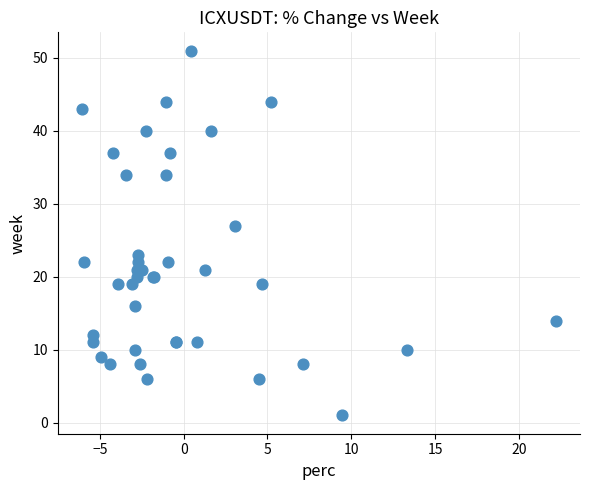

What Y value in the scatter plot is closest to 26?

27